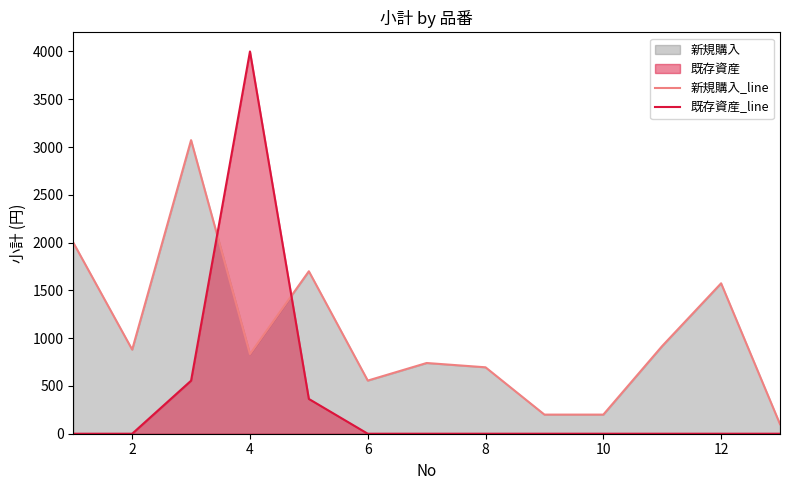

How many interior local valleys does the 新規購入_line series have?

3